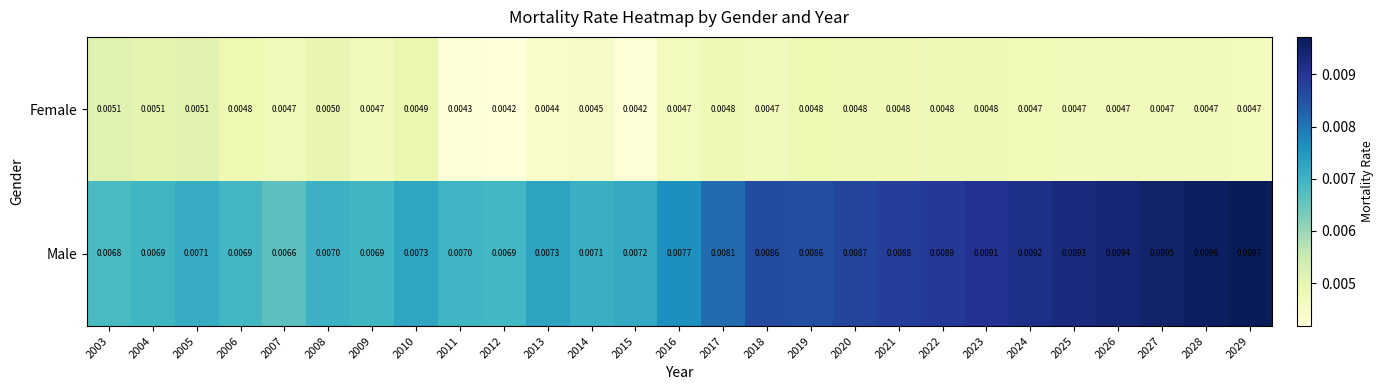

How many categories are shown in the chart?

27